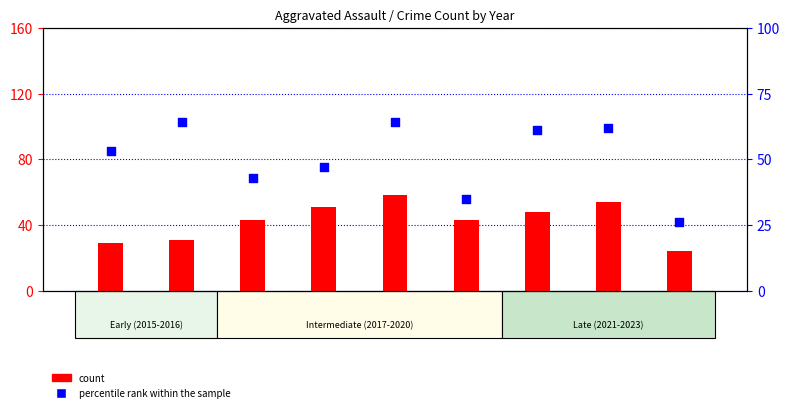

Which series reaches the minimum Y coordinate?

count